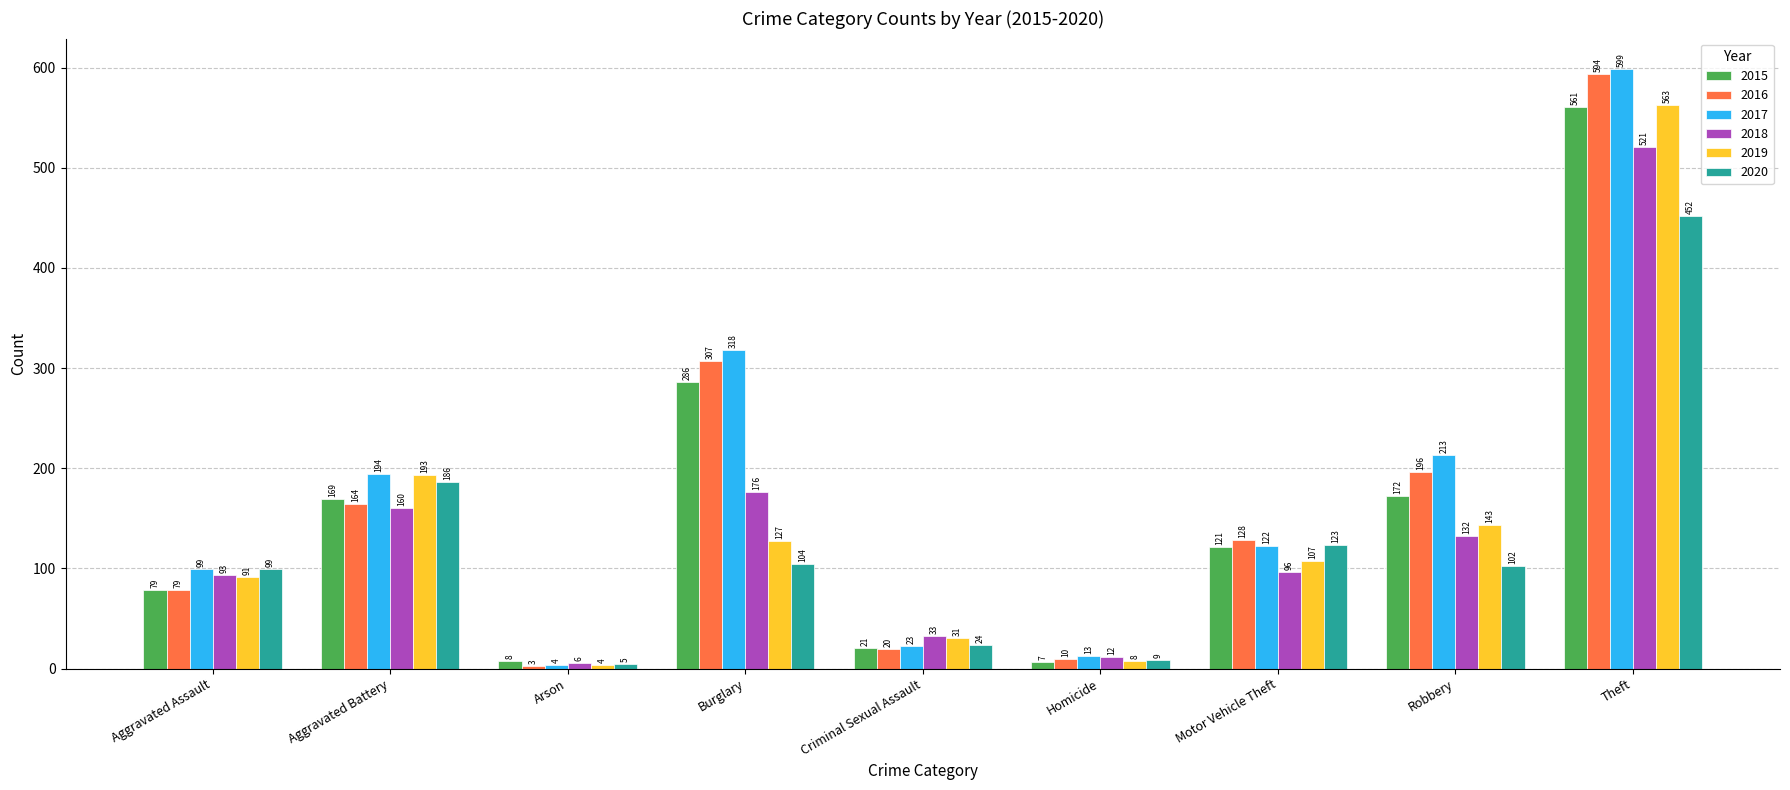

Which series has the largest total across all categories?

2017